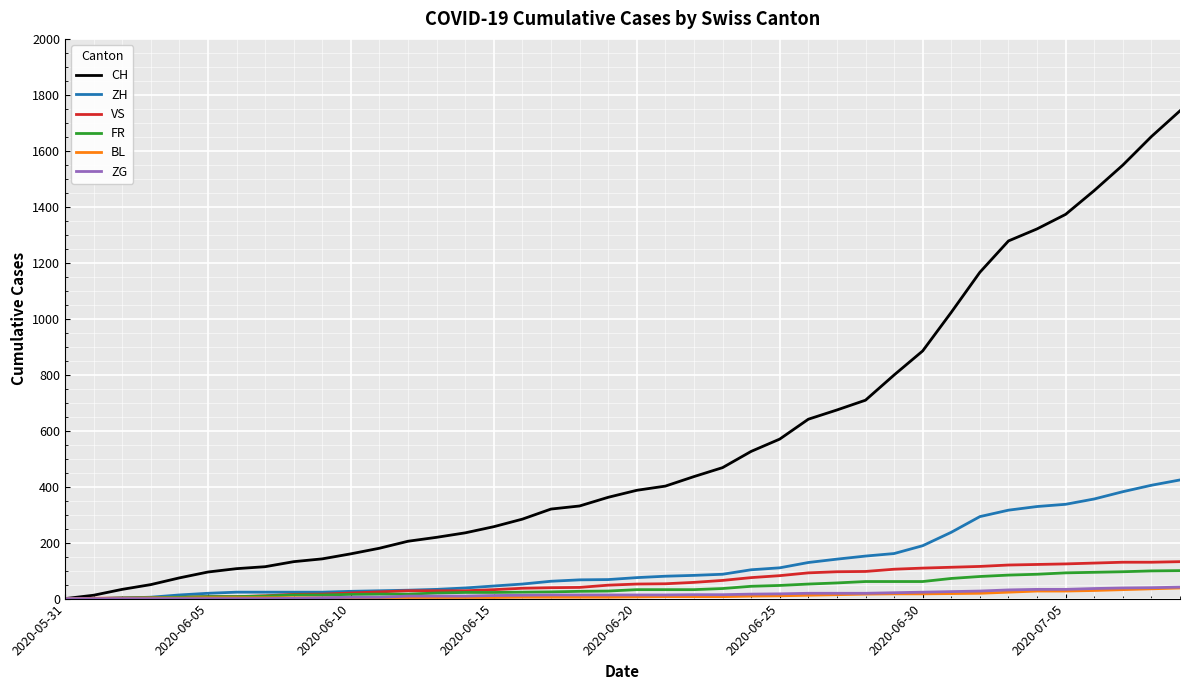

Which series has the widest spread of values?

CH